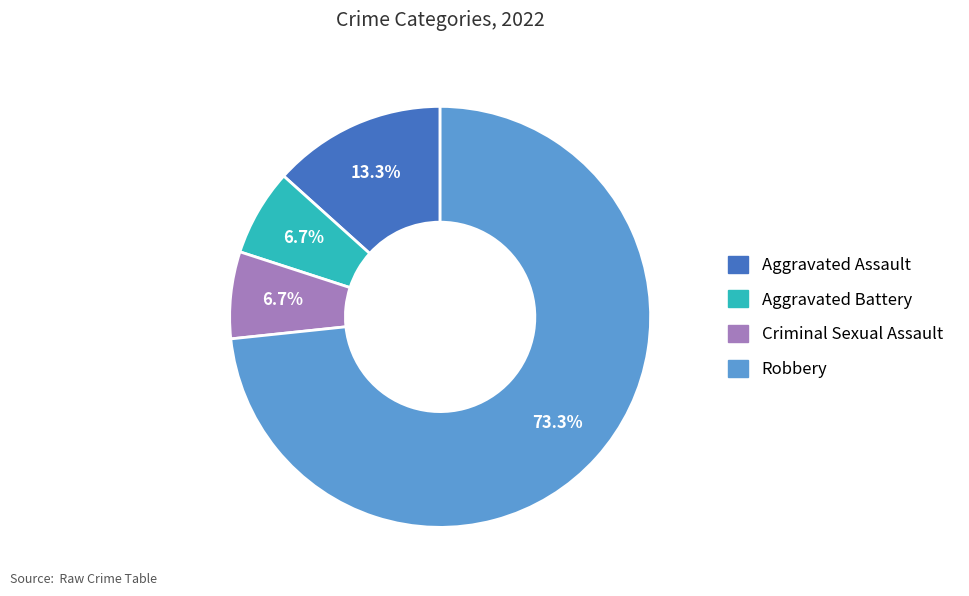

To the nearest percent, what portion does Aggravated Battery represent?

7%